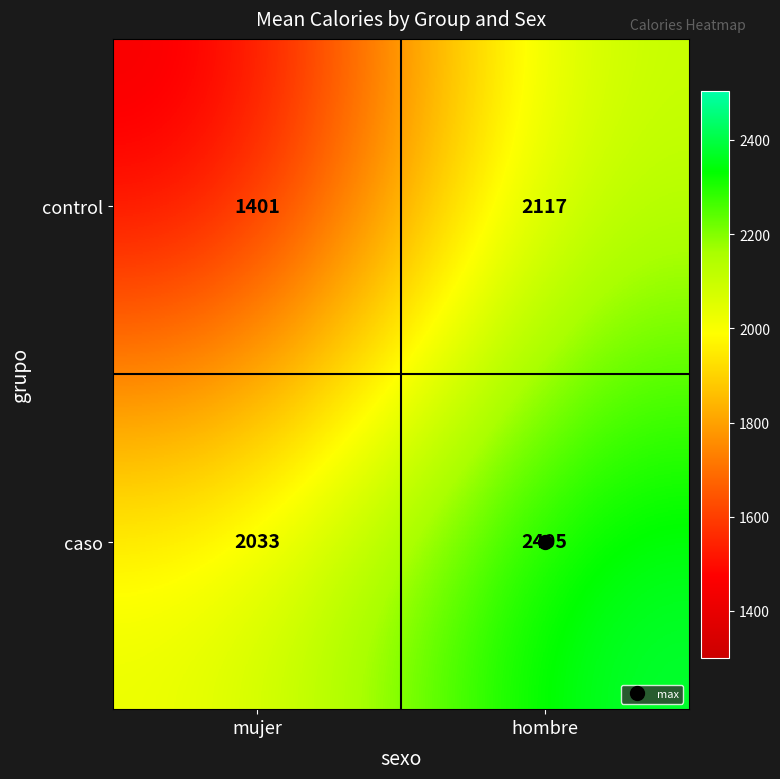

What is the sum of the caso values at mujer and hombre?

4438